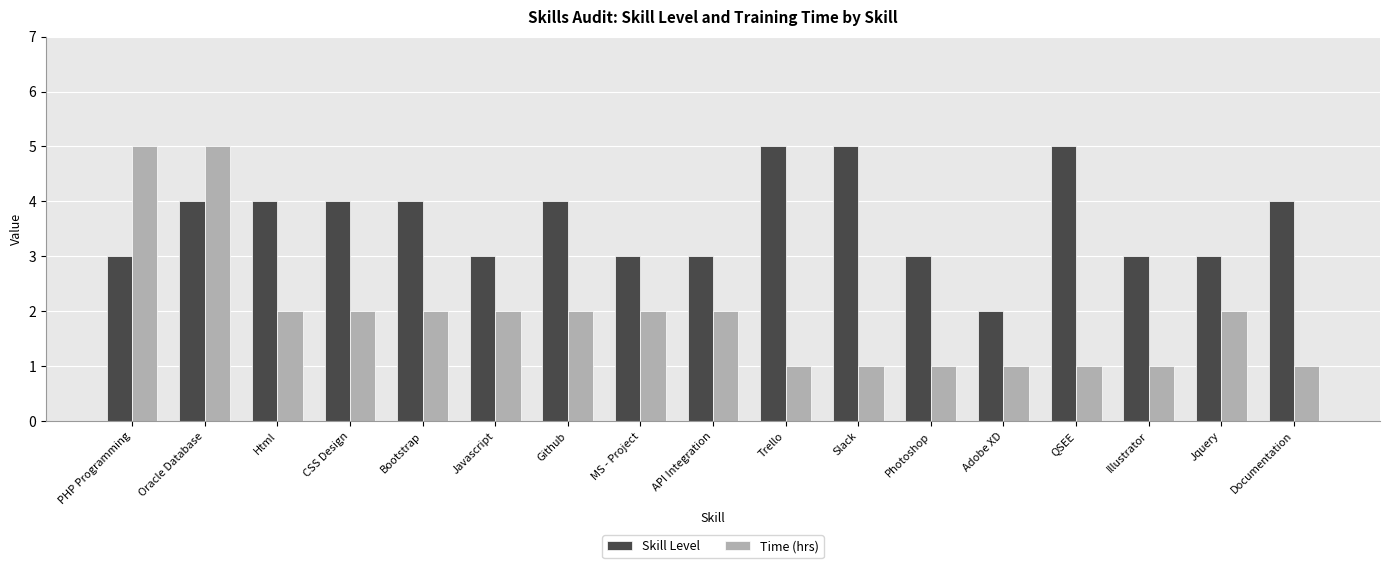

Where does the Time (hrs) series first go above 2?

PHP Programming